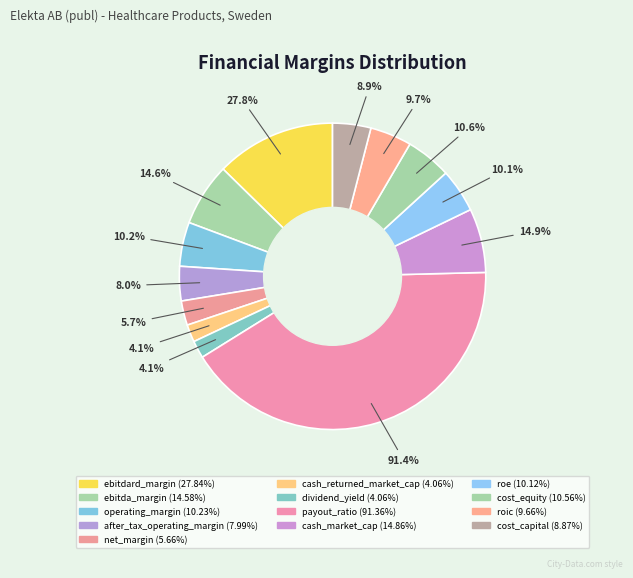

What percentage is NOT represented by cost_capital?

96.0%